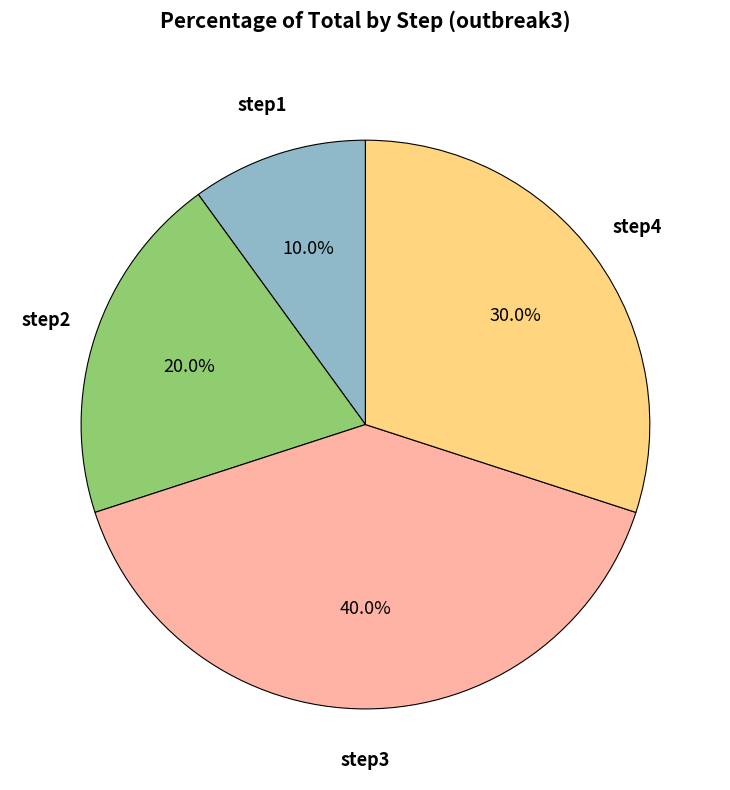

Count the number of slices in the pie.

4